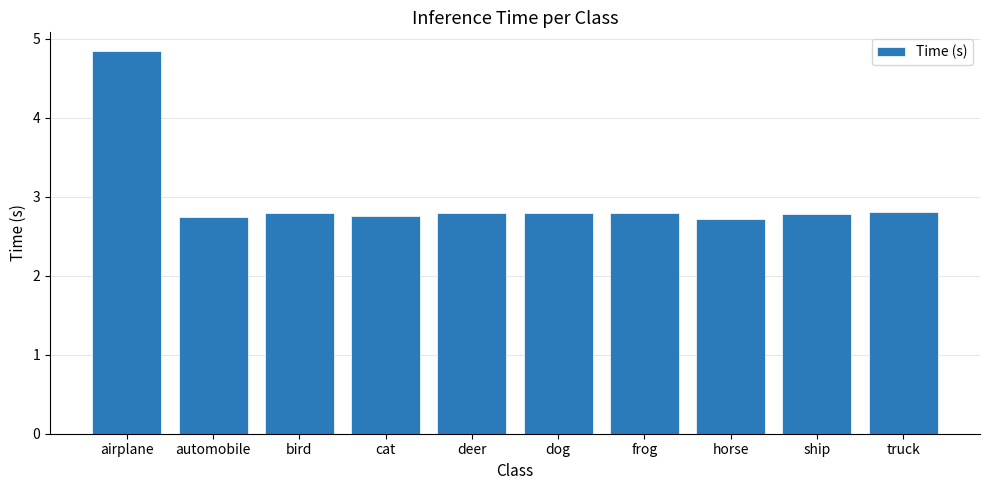

Which category has the highest value across all series?

airplane